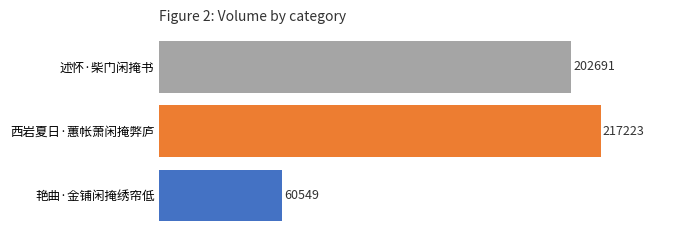

What is the difference between the highest and lowest values at 西岩夏日·蕙帐萧闲掩弊庐?

156674